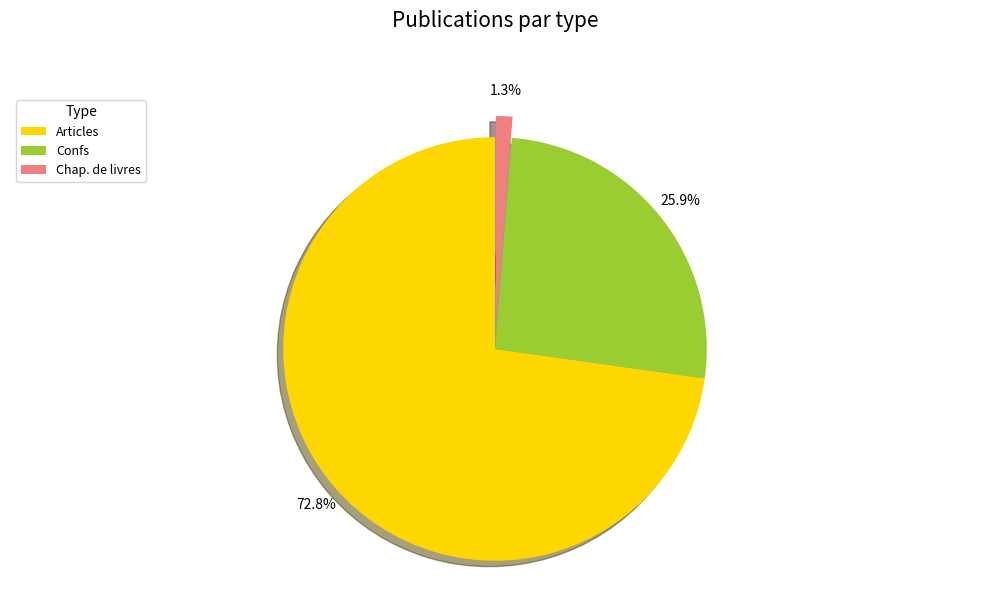

Is it true that Articles is 73% of the pie?

True